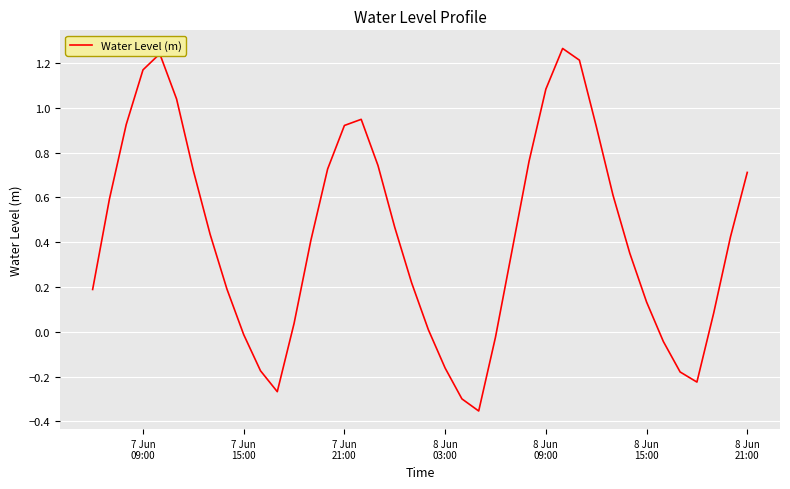

How many interior local valleys (lower than both neighbors) does the data have?

3